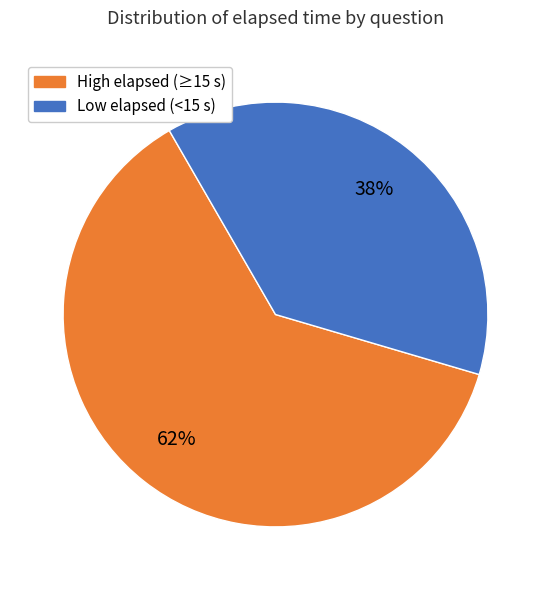

Is there any slice that represents more than half of the pie?

Yes